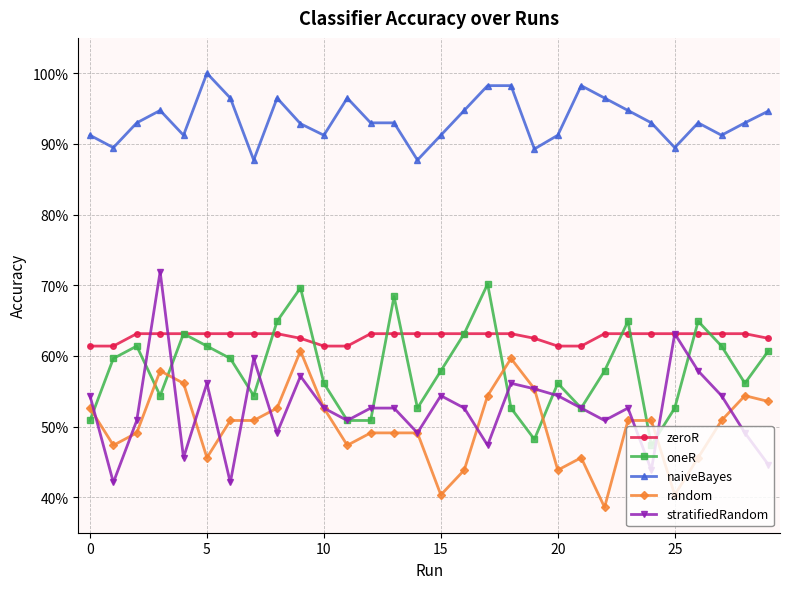

What is the highest value of the oneR series?

0.7